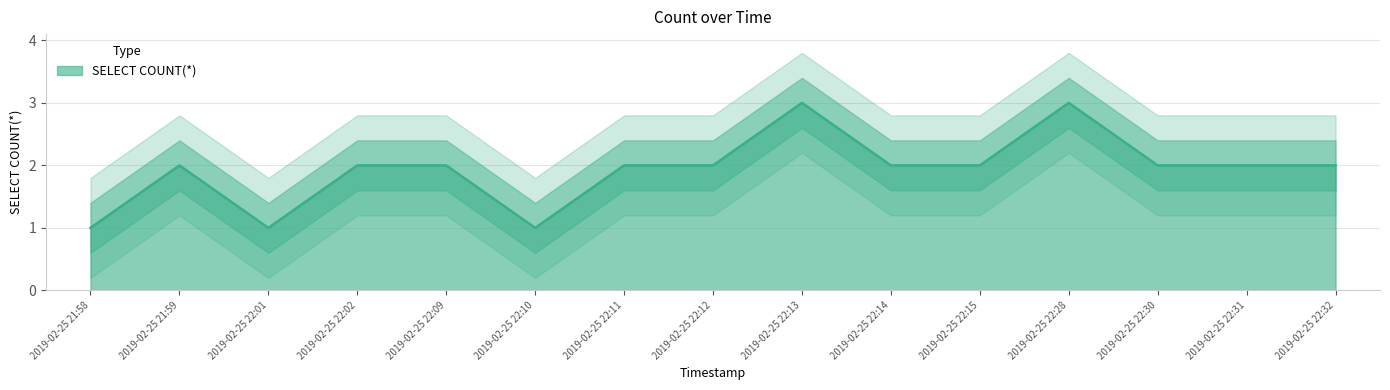

List the labels in order of value, largest first.

2019-02-25 22:13, 2019-02-25 22:28, 2019-02-25 21:59, 2019-02-25 22:02, 2019-02-25 22:09, 2019-02-25 22:11, 2019-02-25 22:12, 2019-02-25 22:14, 2019-02-25 22:15, 2019-02-25 22:30, 2019-02-25 22:31, 2019-02-25 22:32, 2019-02-25 21:58, 2019-02-25 22:01, 2019-02-25 22:10